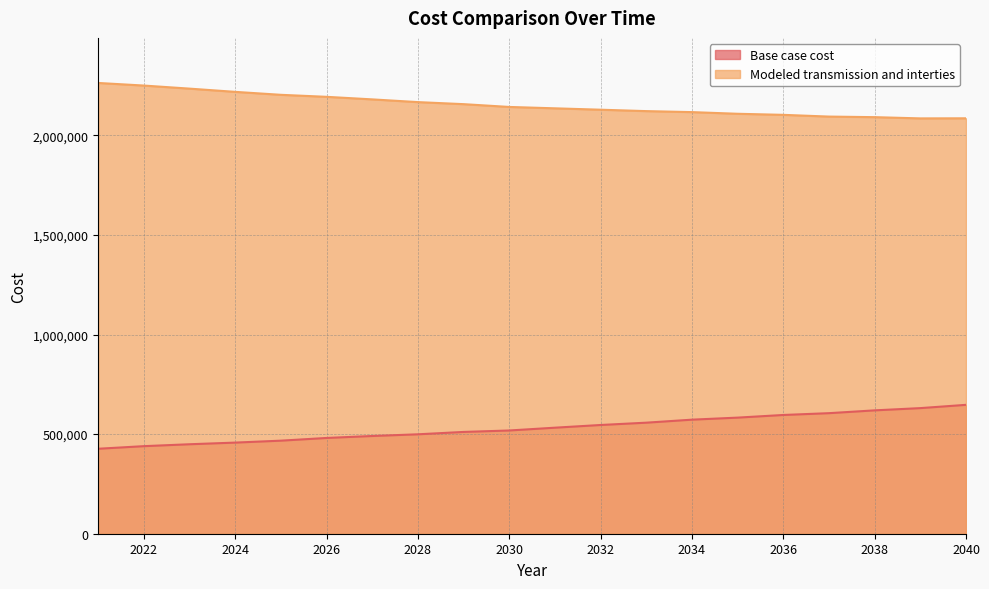

Is it true that Base case cost equals 499073.0 at 2028?

True